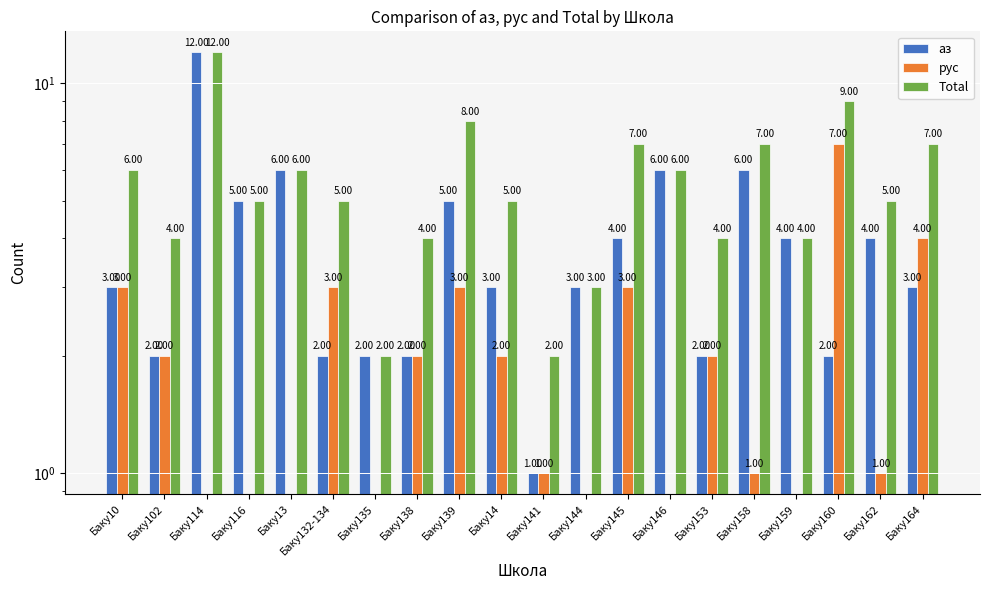

Reading left to right, extract all data points from this chart.

аз: Баку10=3	Баку102=2	Баку114=12	Баку116=5	Баку13=6	Баку132-134=2	Баку135=2	Баку138=2	Баку139=5	Баку14=3	Баку141=1	Баку144=3	Баку145=4	Баку146=6	Баку153=2	Баку158=6	Баку159=4	Баку160=2	Баку162=4	Баку164=3
рус: Баку10=3	Баку102=2	Баку114=0	Баку116=0	Баку13=0	Баку132-134=3	Баку135=0	Баку138=2	Баку139=3	Баку14=2	Баку141=1	Баку144=0	Баку145=3	Баку146=0	Баку153=2	Баку158=1	Баку159=0	Баку160=7	Баку162=1	Баку164=4
Total: Баку10=6	Баку102=4	Баку114=12	Баку116=5	Баку13=6	Баку132-134=5	Баку135=2	Баку138=4	Баку139=8	Баку14=5	Баку141=2	Баку144=3	Баку145=7	Баку146=6	Баку153=4	Баку158=7	Баку159=4	Баку160=9	Баку162=5	Баку164=7